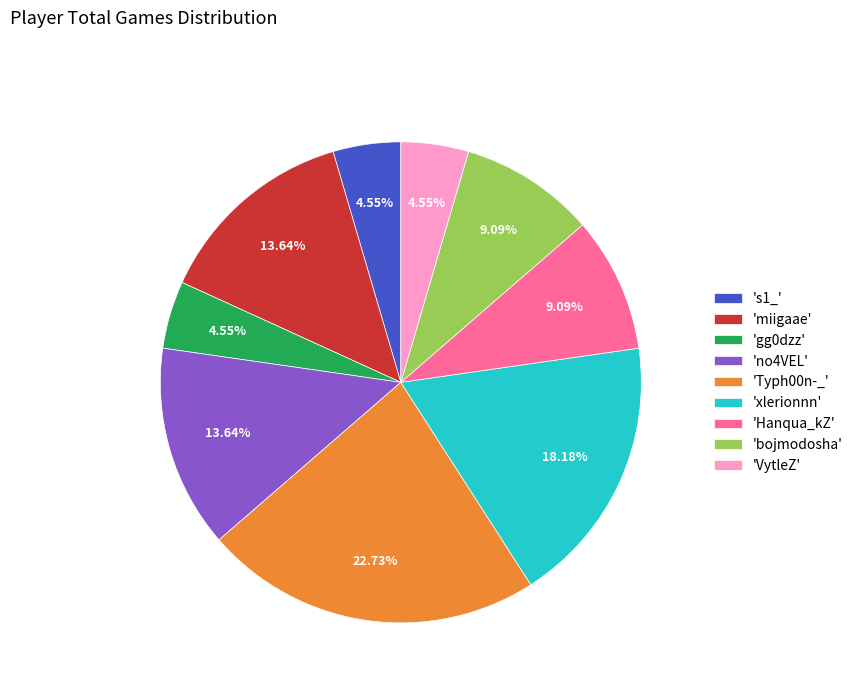

How many slices are in this pie chart?

9